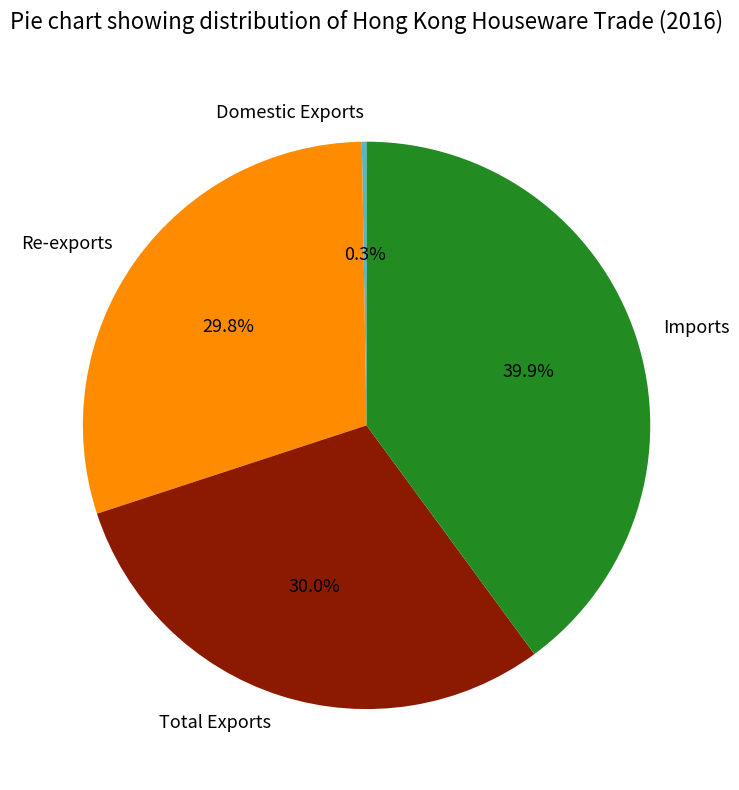

What is the ratio of the value at Imports to the value at Re-exports?

1.3